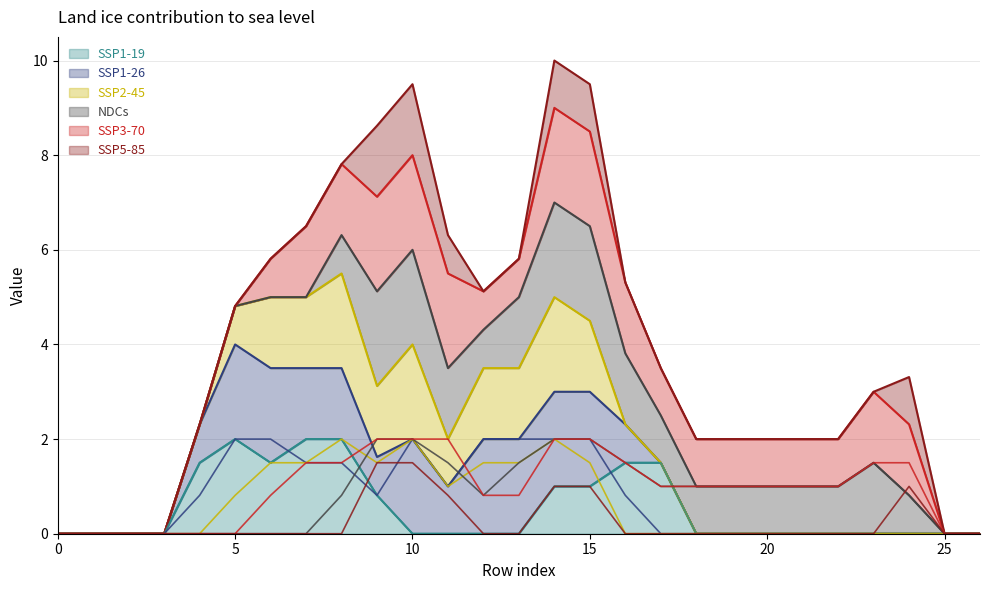

Reading left to right, transcribe all the data shown in this chart.

col_12: 0.0	0.0	0.0	0.0	1.5	2.0	1.5	2.0	2.0	0.8	0.0	0.0	0.0	0.0	1.0	1.0	1.5	1.5	0.0	0.0	0.0	0.0	0.0	0.0	0.0	0.0	0.0
col_15: 0.0	0.0	0.0	0.0	0.8	2.0	2.0	1.5	1.5	0.8	2.0	1.0	2.0	2.0	2.0	2.0	0.8	0.0	0.0	0.0	0.0	0.0	0.0	0.0	0.0	0.0	0.0
col_16: 0.0	0.0	0.0	0.0	0.0	0.8	1.5	1.5	2.0	1.5	2.0	1.0	1.5	1.5	2.0	1.5	0.0	0.0	0.0	0.0	0.0	0.0	0.0	0.0	0.0	0.0	0.0
col_17: 0.0	0.0	0.0	0.0	0.0	0.0	0.0	0.0	0.8	2.0	2.0	1.5	0.8	1.5	2.0	2.0	1.5	1.0	1.0	1.0	1.0	1.0	1.0	1.5	0.8	0.0	0.0
col_18: 0.0	0.0	0.0	0.0	0.0	0.0	0.8	1.5	1.5	2.0	2.0	2.0	0.8	0.8	2.0	2.0	1.5	1.0	1.0	1.0	1.0	1.0	1.0	1.5	1.5	0.0	0.0
col_19: 0.0	0.0	0.0	0.0	0.0	0.0	0.0	0.0	0.0	1.5	1.5	0.8	0.0	0.0	1.0	1.0	0.0	0.0	0.0	0.0	0.0	0.0	0.0	0.0	1.0	0.0	0.0